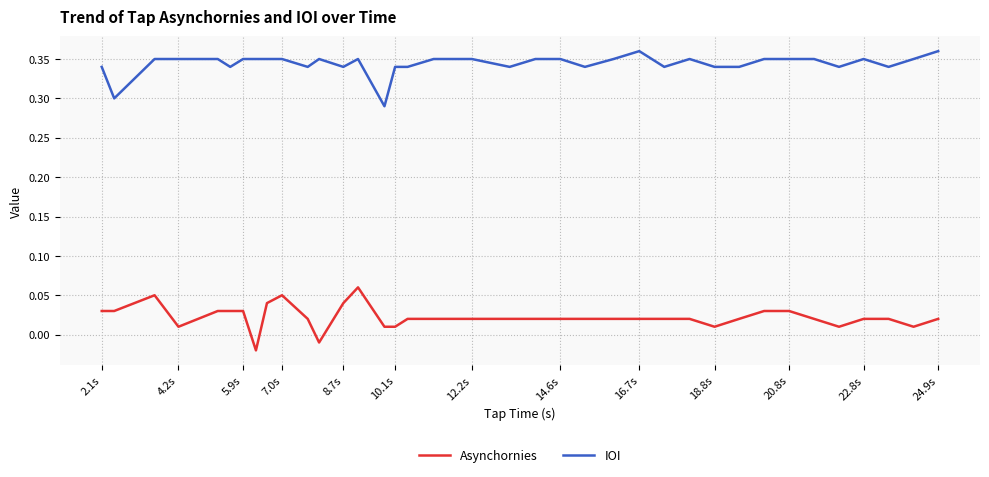

Which series has the widest spread of values?

Asynchornies